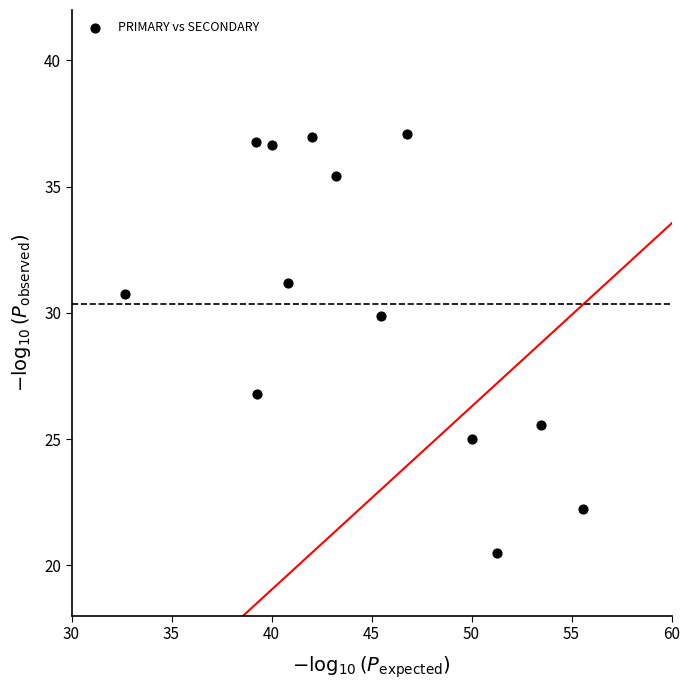

What Y value in the scatter plot is closest to 28?

26.8